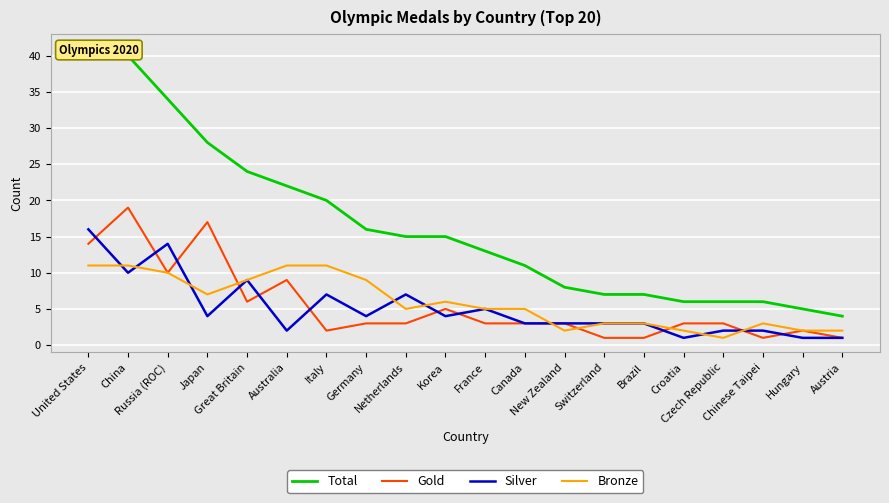

Rank the categories by Total value from highest to lowest.

United States, China, Russia (ROC), Japan, Great Britain, Australia, Italy, Germany, Netherlands, Korea, France, Canada, New Zealand, Switzerland, Brazil, Croatia, Czech Republic, Chinese Taipei, Hungary, Austria